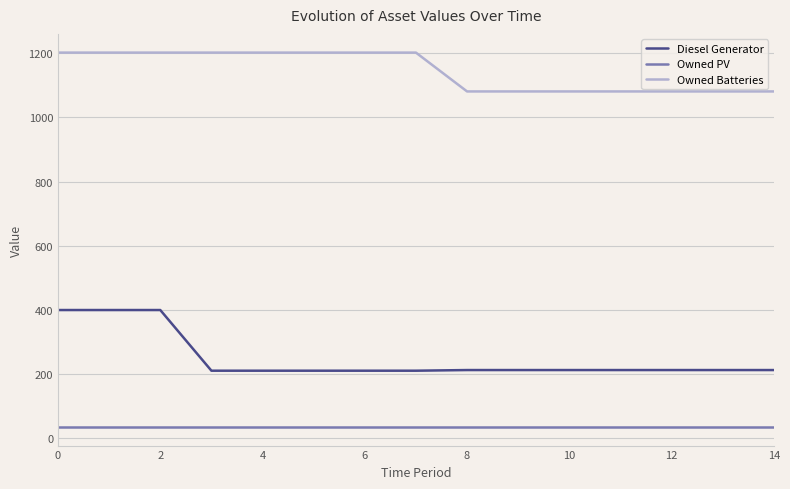

Which series has the widest spread of values?

Diesel Generator